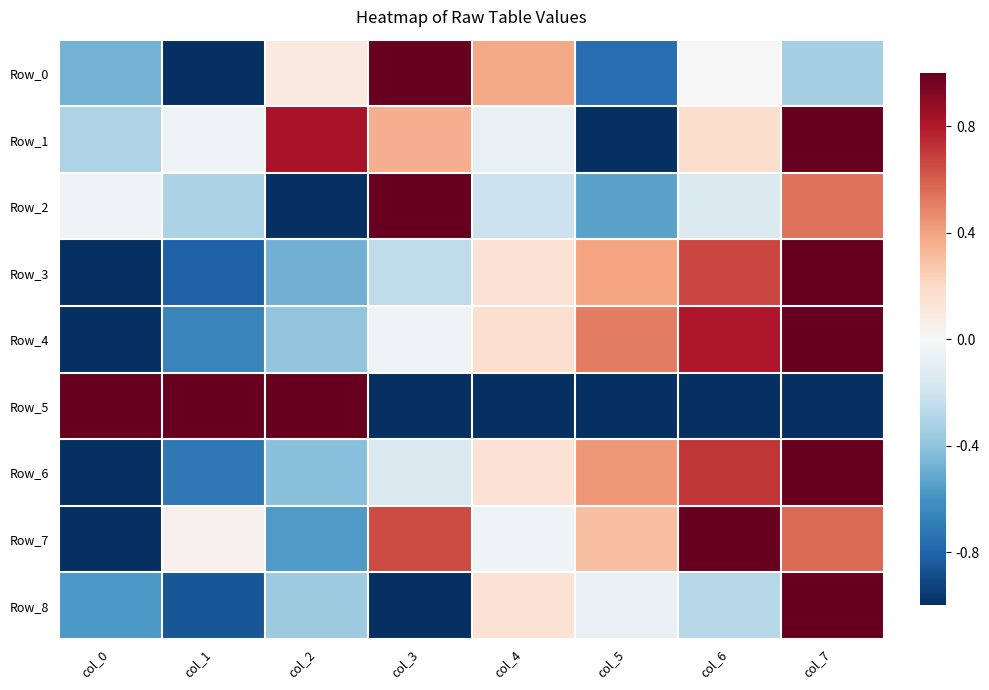

Reading left to right, what are all the values shown in this chart?

Row_0: col_0=-0.5	col_1=-1.0	col_2=0.1	col_3=1.0	col_4=0.4	col_5=-0.8	col_6=0.0	col_7=-0.3
Row_1: col_0=-0.3	col_1=-0.0	col_2=0.8	col_3=0.4	col_4=-0.1	col_5=-1.0	col_6=0.2	col_7=1.0
Row_2: col_0=-0.0	col_1=-0.3	col_2=-1.0	col_3=1.0	col_4=-0.2	col_5=-0.5	col_6=-0.1	col_7=0.5
Row_3: col_0=-1.0	col_1=-0.8	col_2=-0.5	col_3=-0.3	col_4=0.1	col_5=0.4	col_6=0.7	col_7=1.0
Row_4: col_0=-1.0	col_1=-0.7	col_2=-0.4	col_3=-0.0	col_4=0.2	col_5=0.5	col_6=0.8	col_7=1.0
Row_5: col_0=1.0	col_1=1.0	col_2=1.0	col_3=-1.0	col_4=-1.0	col_5=-1.0	col_6=-1.0	col_7=-1.0
Row_6: col_0=-1.0	col_1=-0.7	col_2=-0.4	col_3=-0.1	col_4=0.1	col_5=0.4	col_6=0.7	col_7=1.0
Row_7: col_0=-1.0	col_1=0.0	col_2=-0.6	col_3=0.7	col_4=-0.0	col_5=0.3	col_6=1.0	col_7=0.6
Row_8: col_0=-0.6	col_1=-0.9	col_2=-0.4	col_3=-1.0	col_4=0.1	col_5=-0.1	col_6=-0.3	col_7=1.0